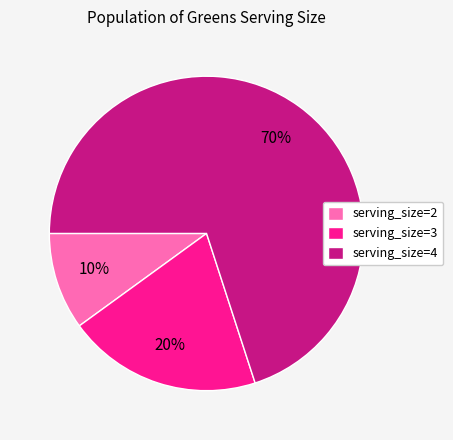

Is there any slice that represents more than half of the pie?

Yes